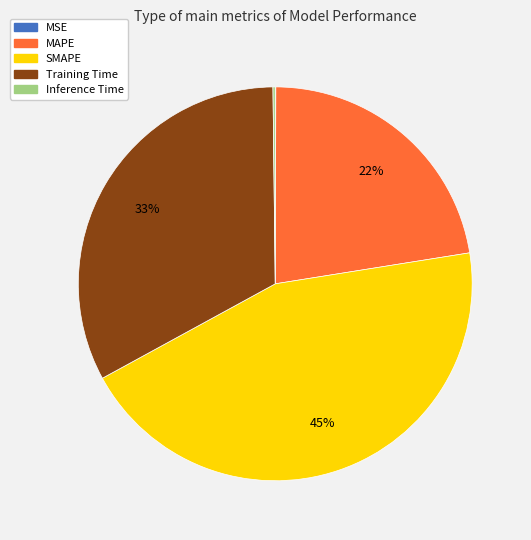

What is the ratio of the value at MAPE to the value at Training Time?

0.7